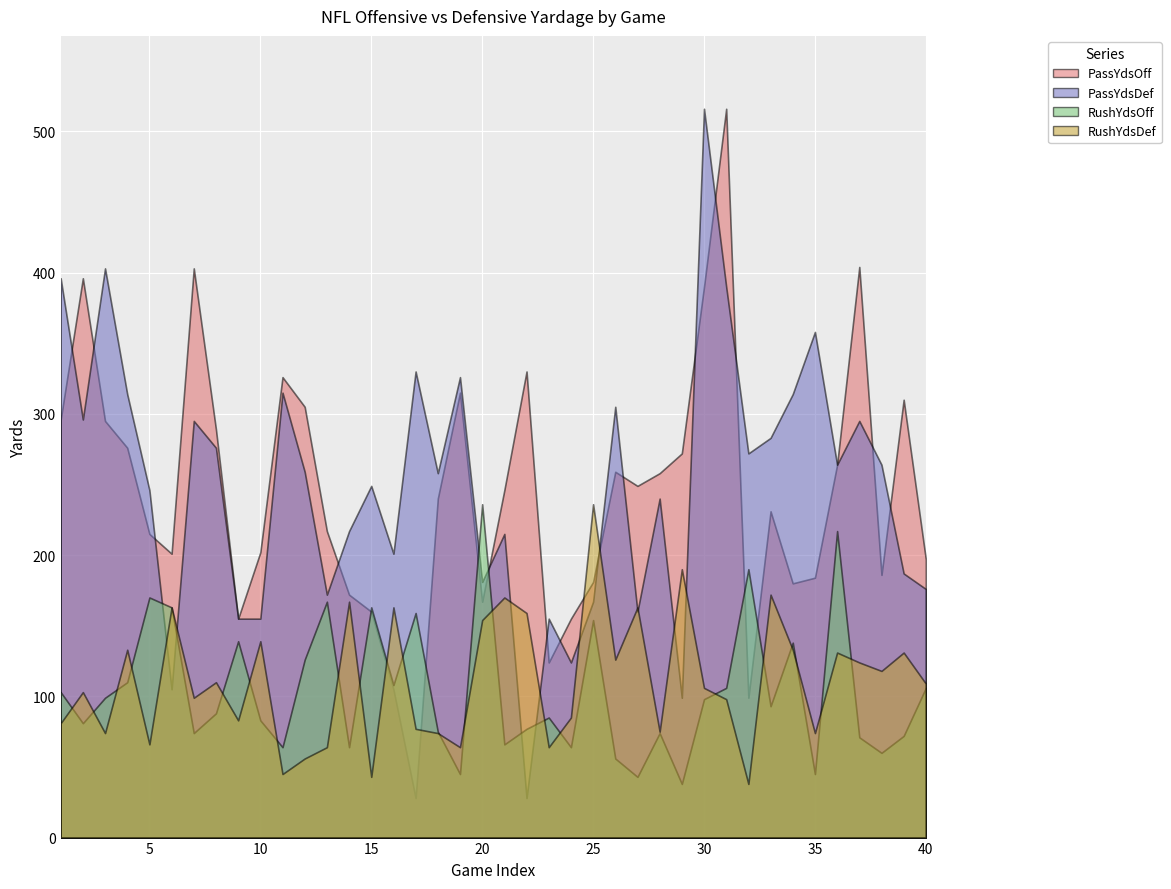

What is the value of the RushYdsDef point at the 12th from the left?

56